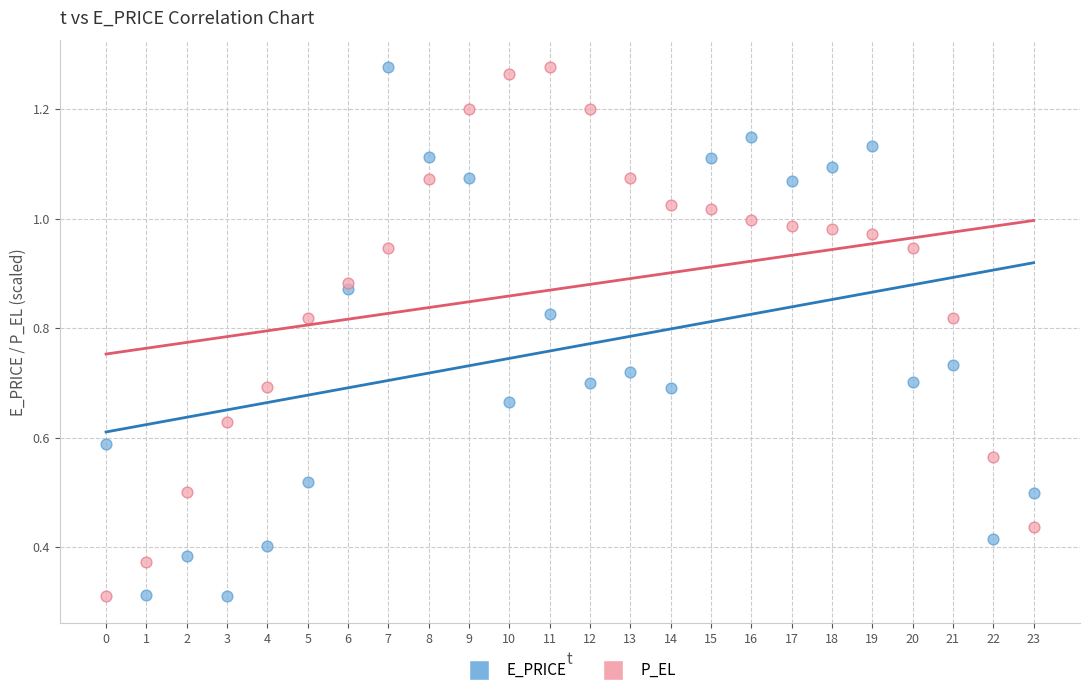

What are all the series names shown in the legend?

E_PRICE, P_EL